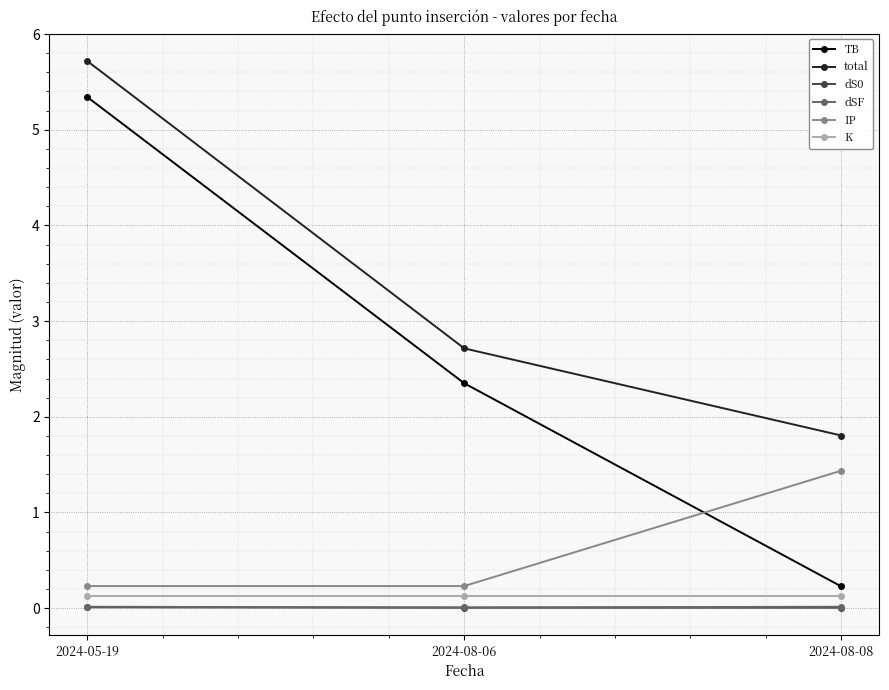

Is it true that K equals 0.1 at 2024-08-06?

True